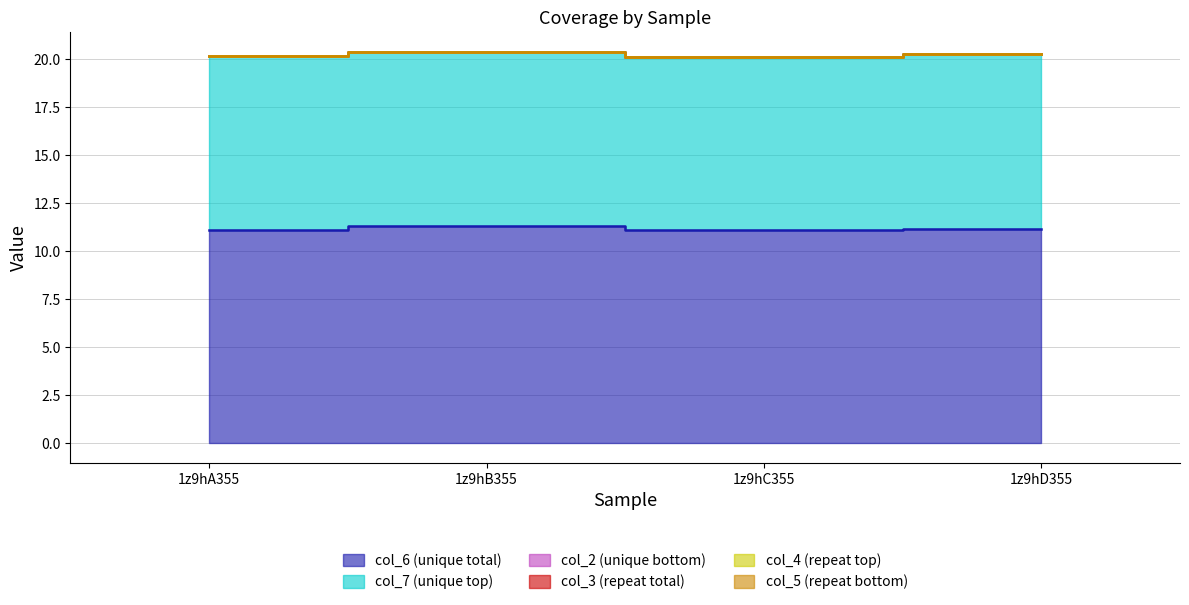

At which category is the sum across all series the highest?

1z9hB355